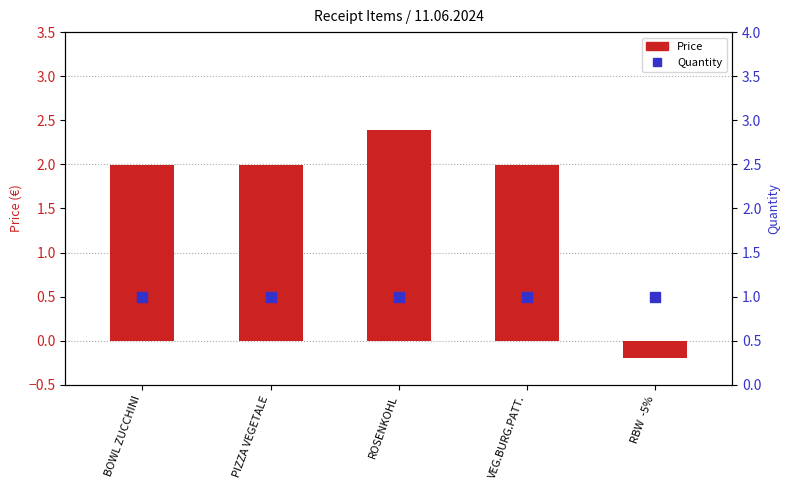

Which series has the widest spread of values?

Price